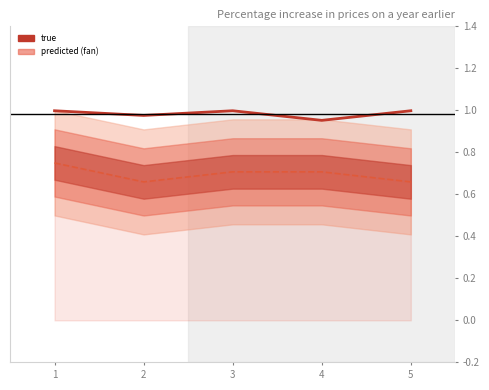

What is the value of the true point at the 5th from the left?

1.0